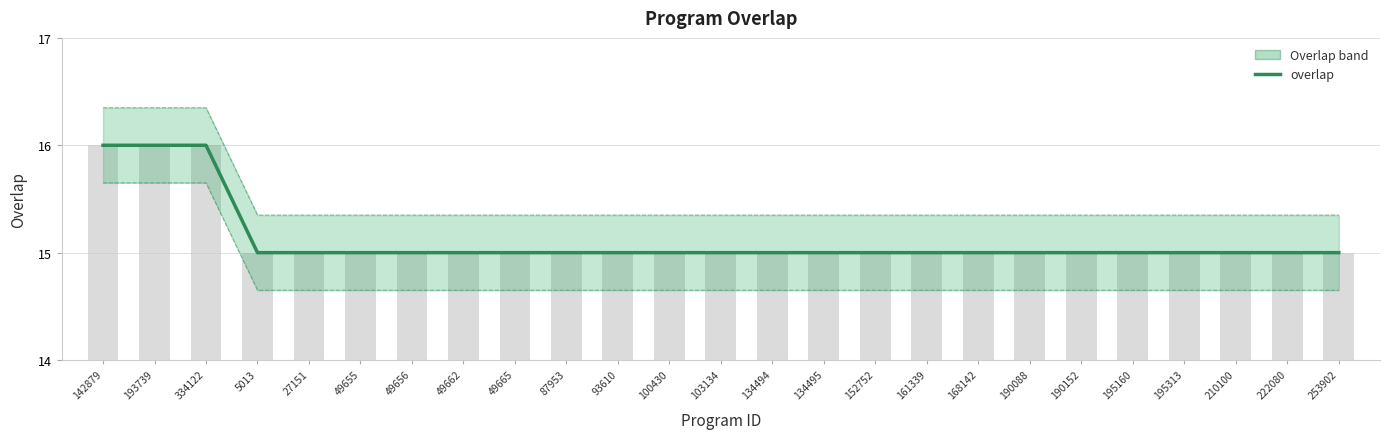

Reading left to right, transcribe all the data shown in this chart.

16	16	16	15	15	15	15	15	15	15	15	15	15	15	15	15	15	15	15	15	15	15	15	15	15